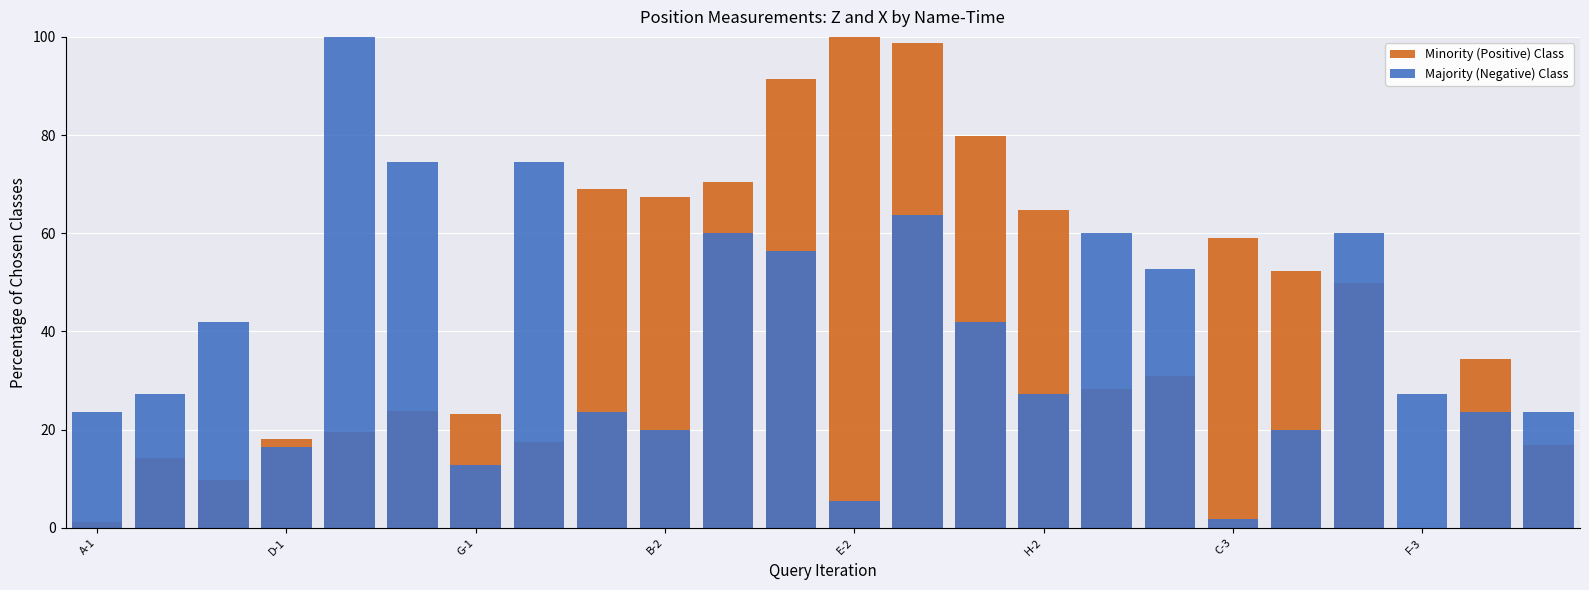

List the series in order of their peak value, lowest first.

Minority (Positive) Class, Majority (Negative) Class